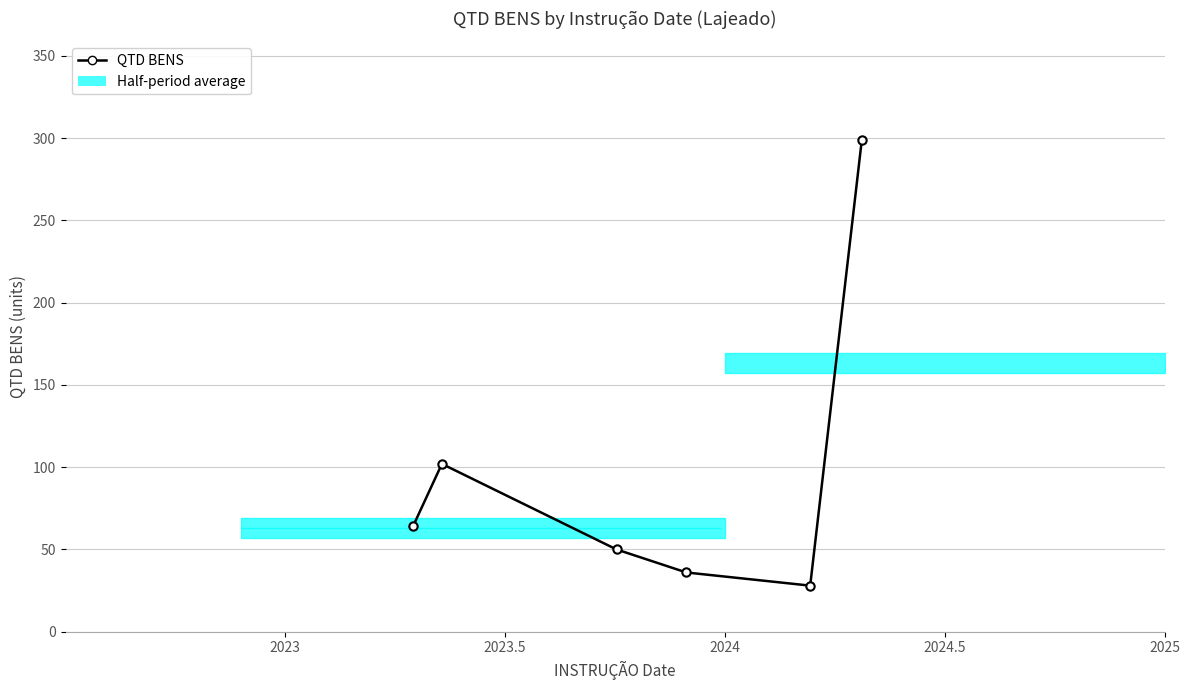

What is the smallest value displayed?

28